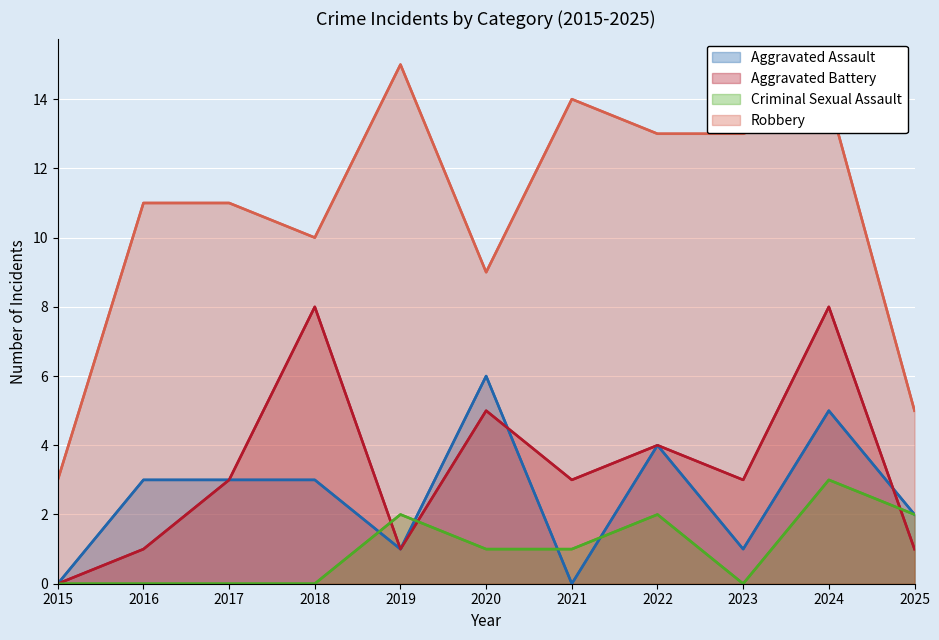

What is the difference between the maximum and minimum values in the Aggravated Battery series?

8